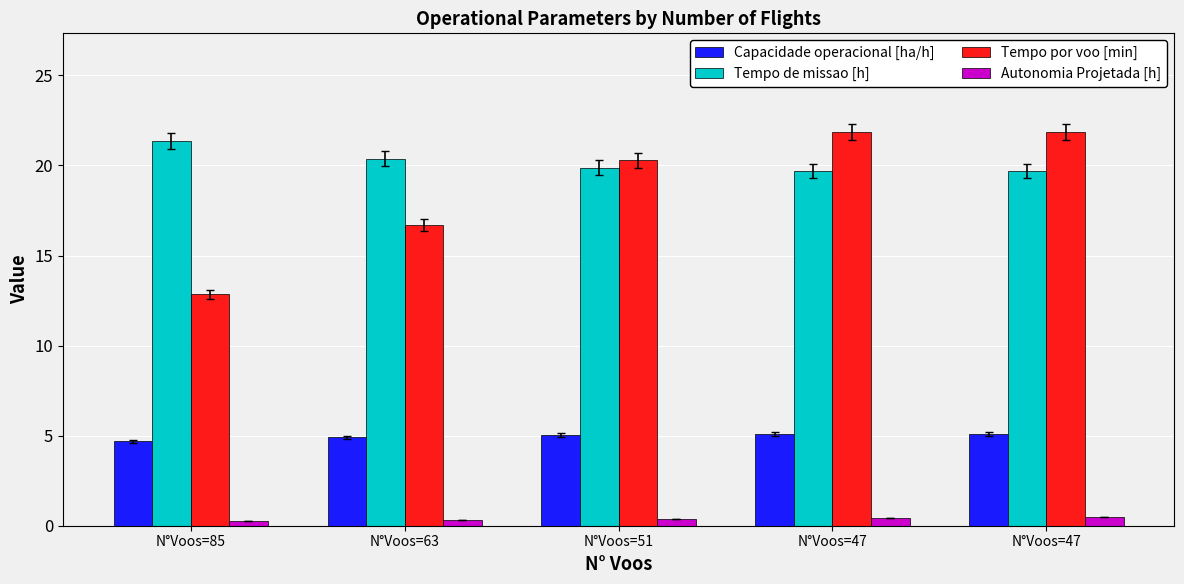

Reading left to right, list all the values displayed in this chart.

Capacidade operacional [ha/h]: N°Voos=85=4.7	N°Voos=63=4.9	N°Voos=51=5.0	N°Voos=47=5.1	N°Voos=47=5.1
Tempo de missao [h]: N°Voos=85=21.4	N°Voos=63=20.4	N°Voos=51=19.9	N°Voos=47=19.7	N°Voos=47=19.7
Tempo por voo [min]: N°Voos=85=12.8	N°Voos=63=16.7	N°Voos=51=20.3	N°Voos=47=21.9	N°Voos=47=21.9
Autonomia Projetada [h]: N°Voos=85=0.2	N°Voos=63=0.3	N°Voos=51=0.4	N°Voos=47=0.4	N°Voos=47=0.5